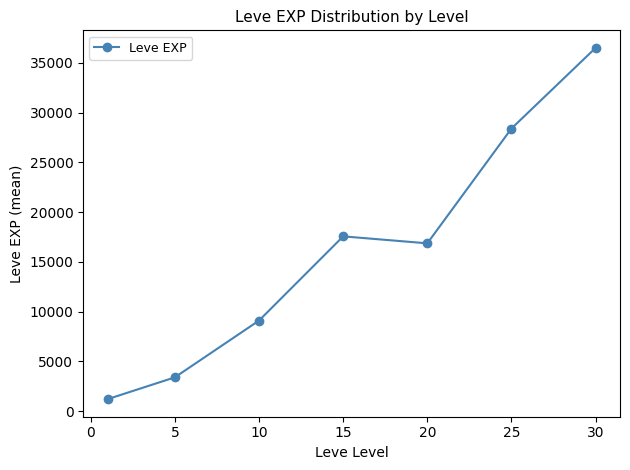

How many points are higher than both their immediate neighbors (excluding endpoints)?

1